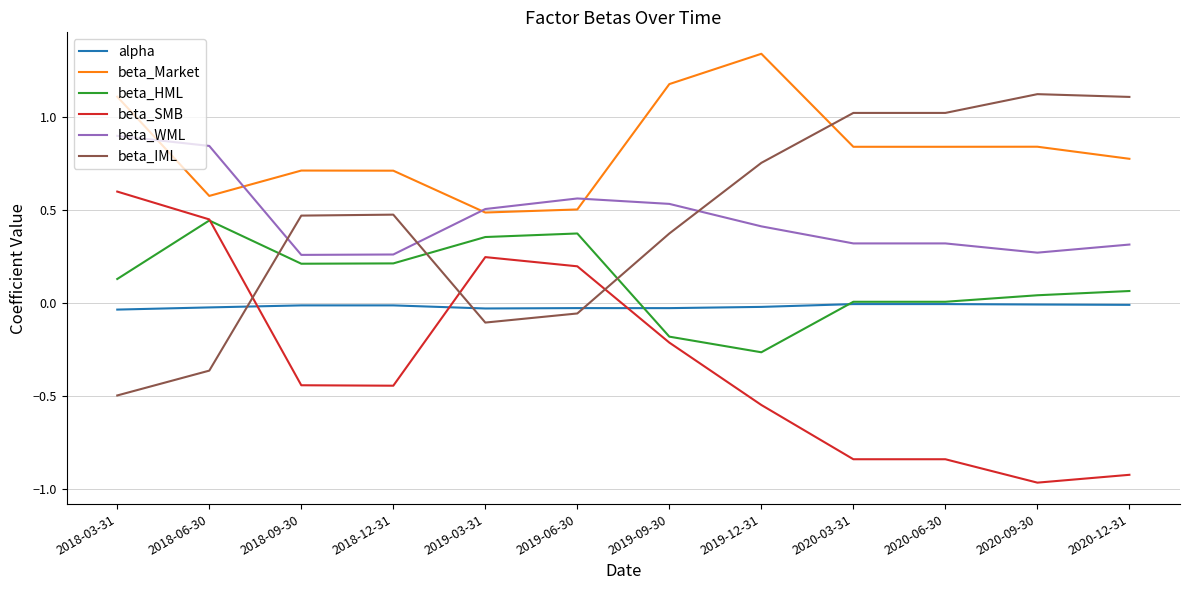

At which category does beta_IML reach its first local valley?

2019-03-31